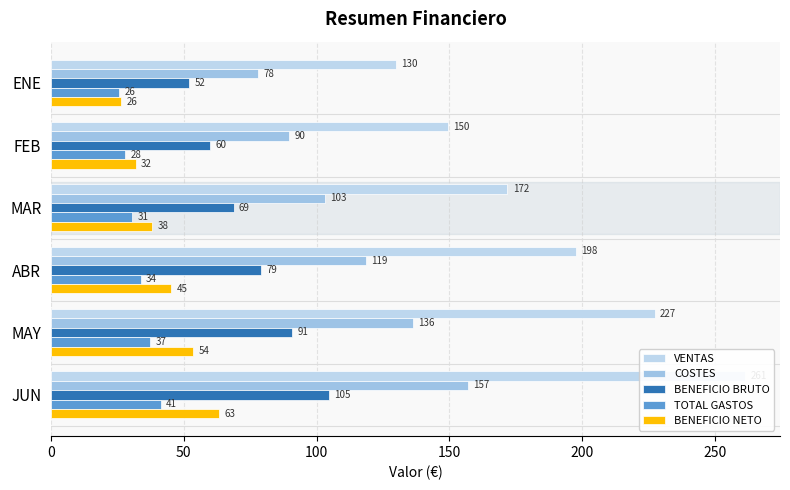

Is the value of BENEFICIO BRUTO at JUN greater than the value of COSTES at MAY?

No